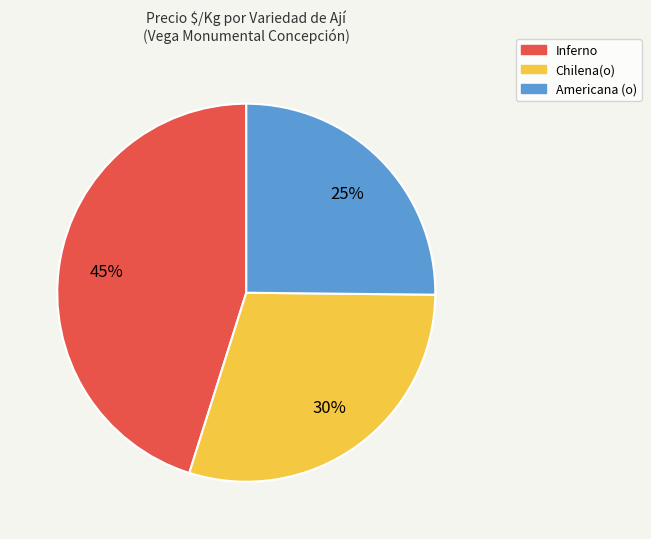

Which slice is the largest?

Inferno